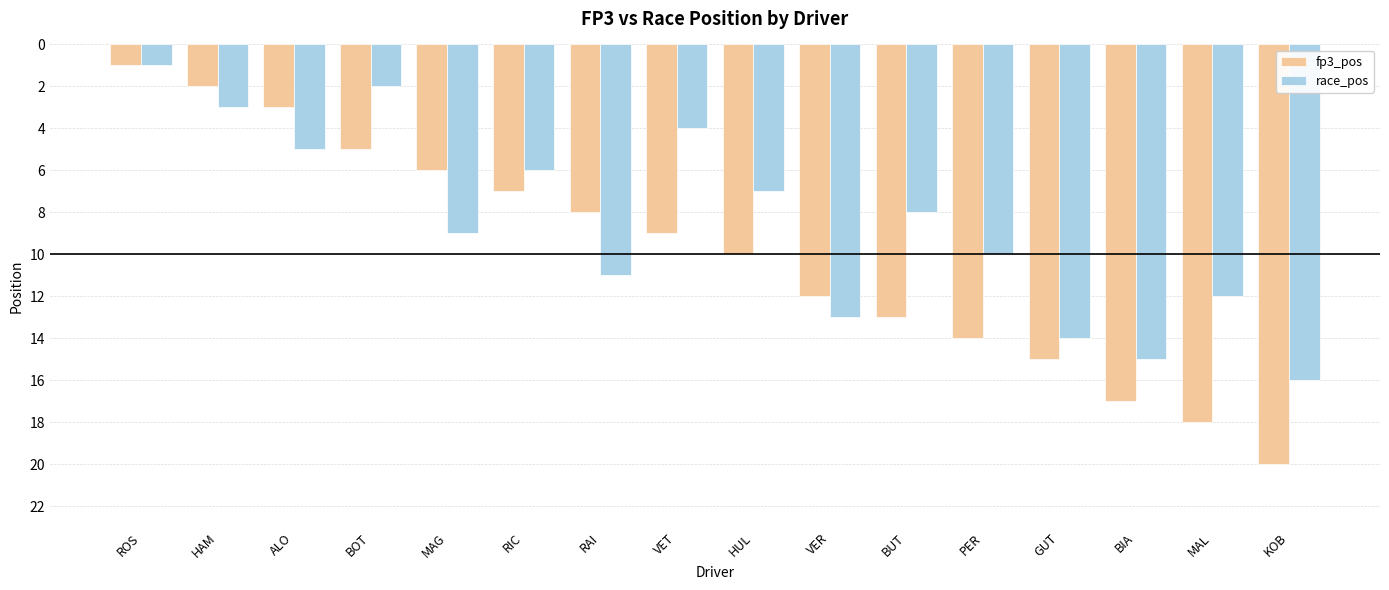

Are the bars grouped side by side (vs. stacked)?

Yes